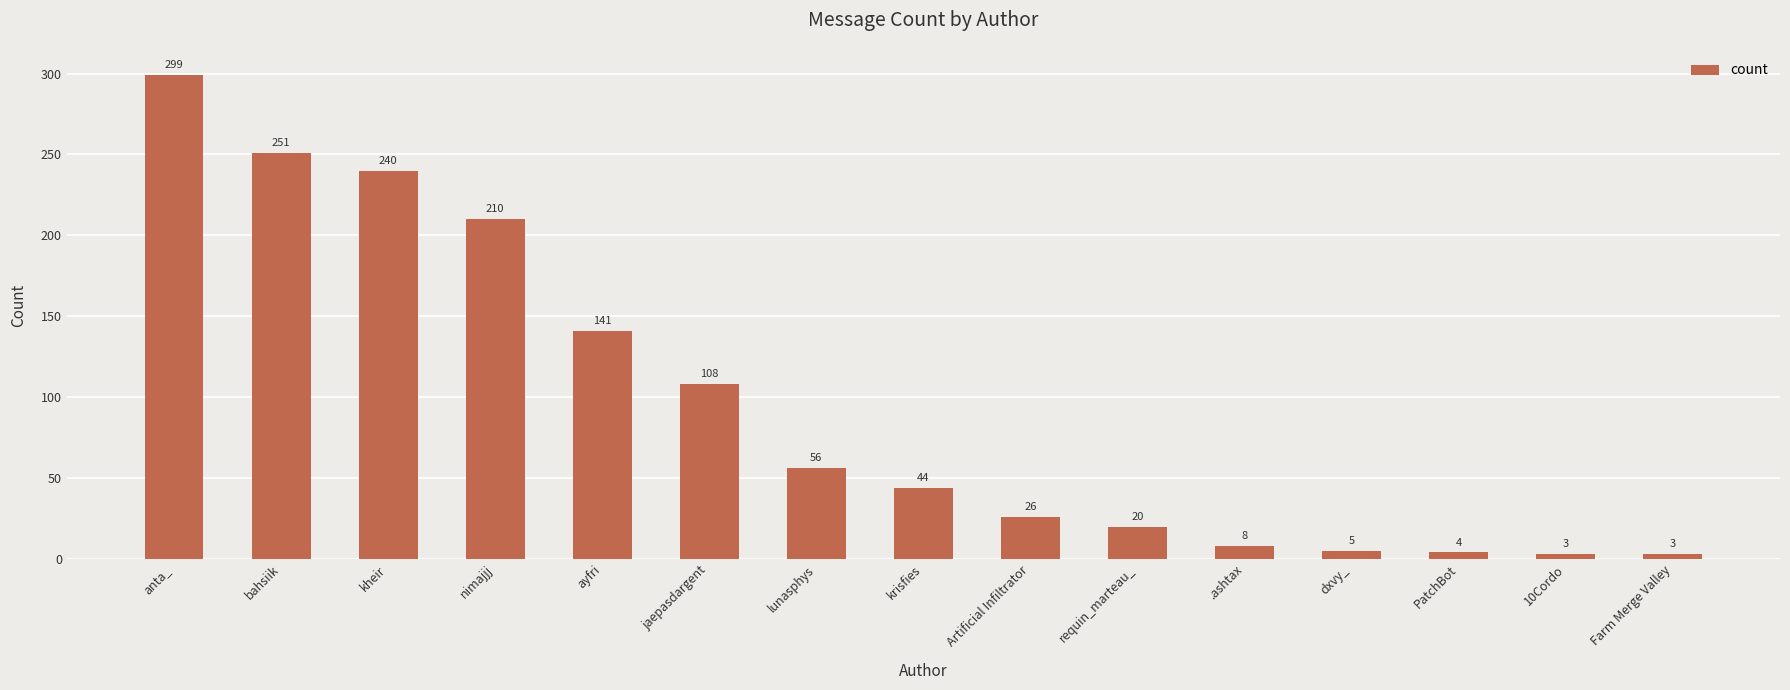

What is the label of the 9th bar from the left?

Artificial Infiltrator